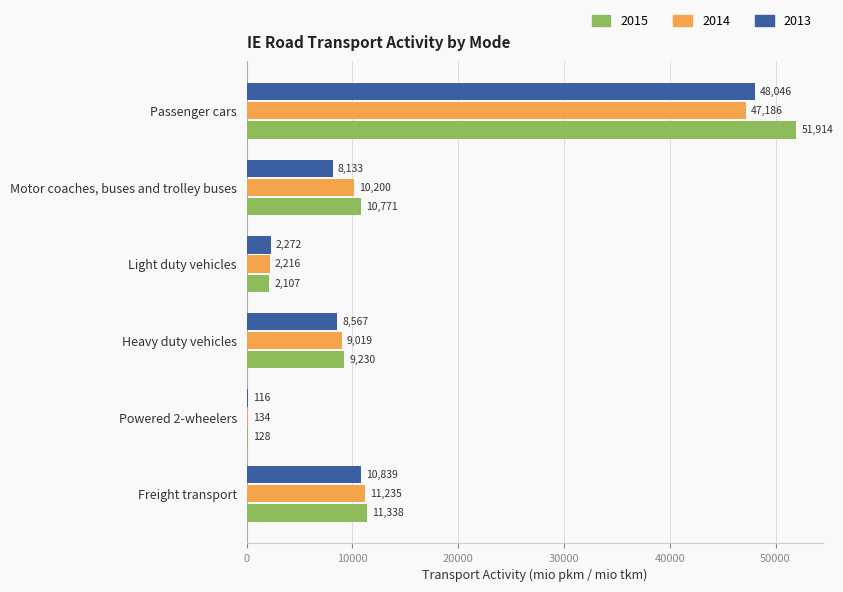

The 2013 series shows 48046.5 at Passenger cars. True or false?

True